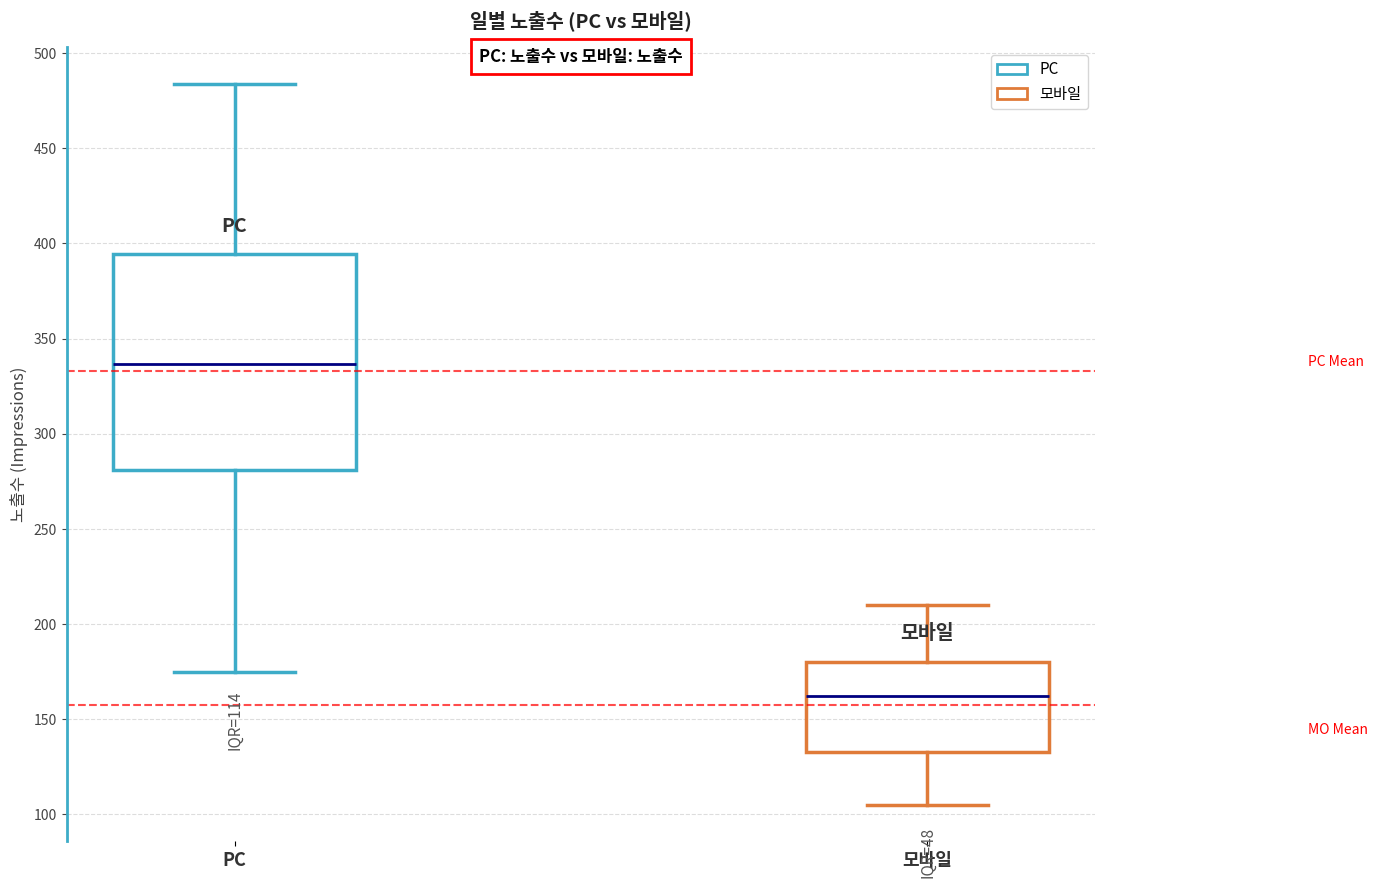

Which box's median line is the highest?

PC